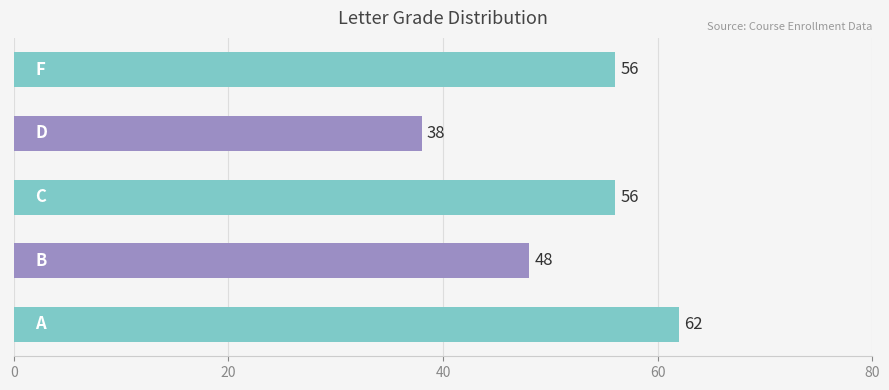

What is the smallest value displayed?

38